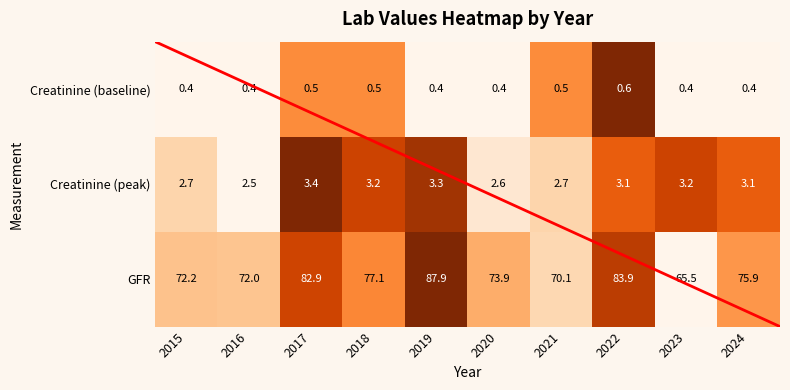

Count the number of categories in the chart.

10